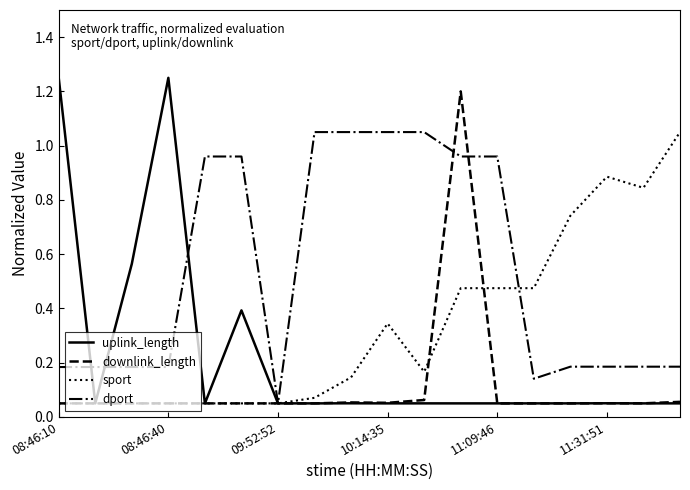

How many lines are shown in the chart?

4